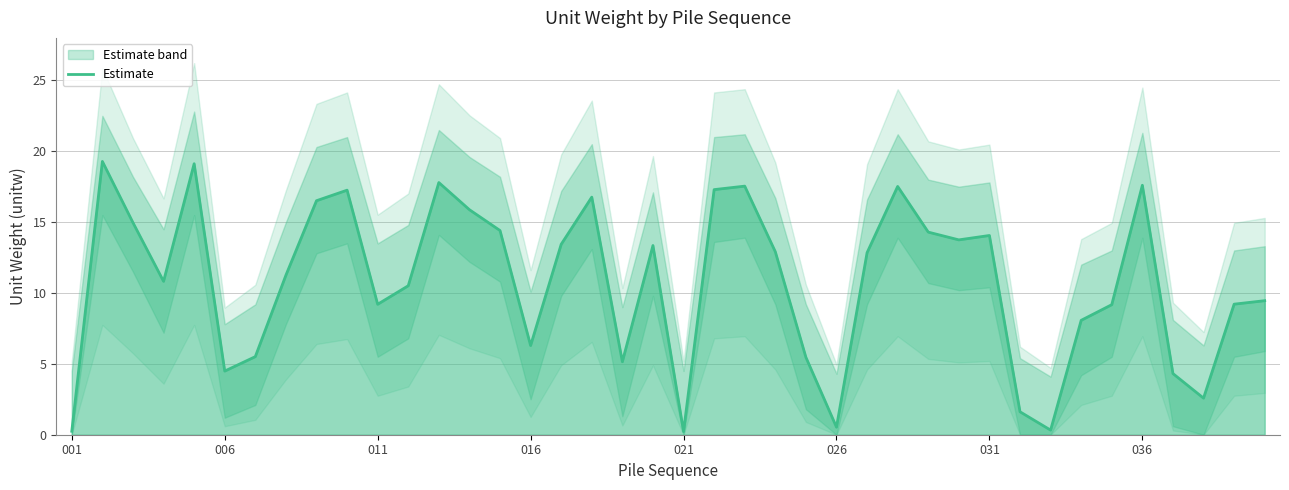

What is the change in value from 18 to 36?

-0.8